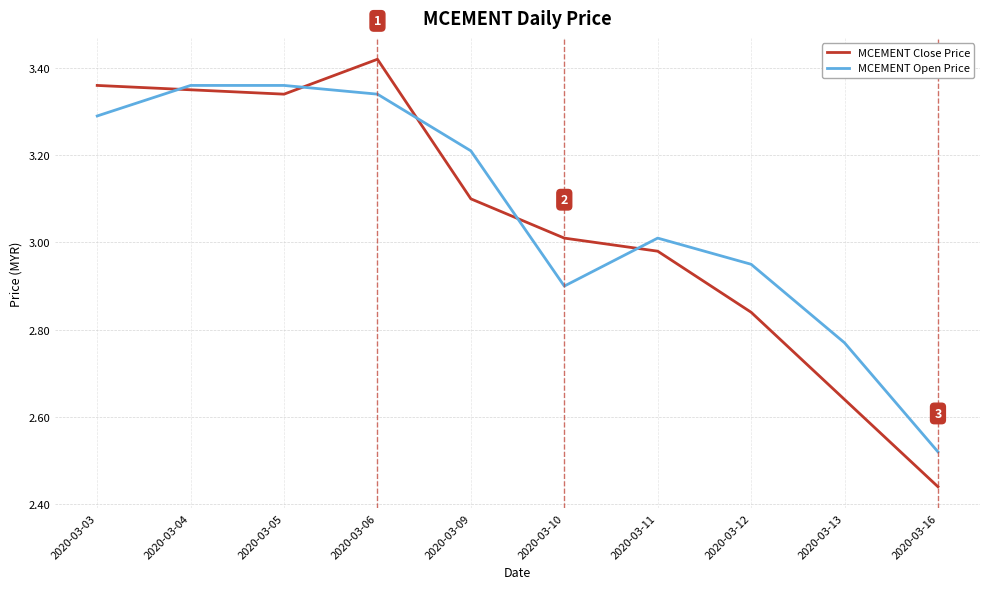

At which label is MCEMENT Close Price closest to 2?

2020-03-16